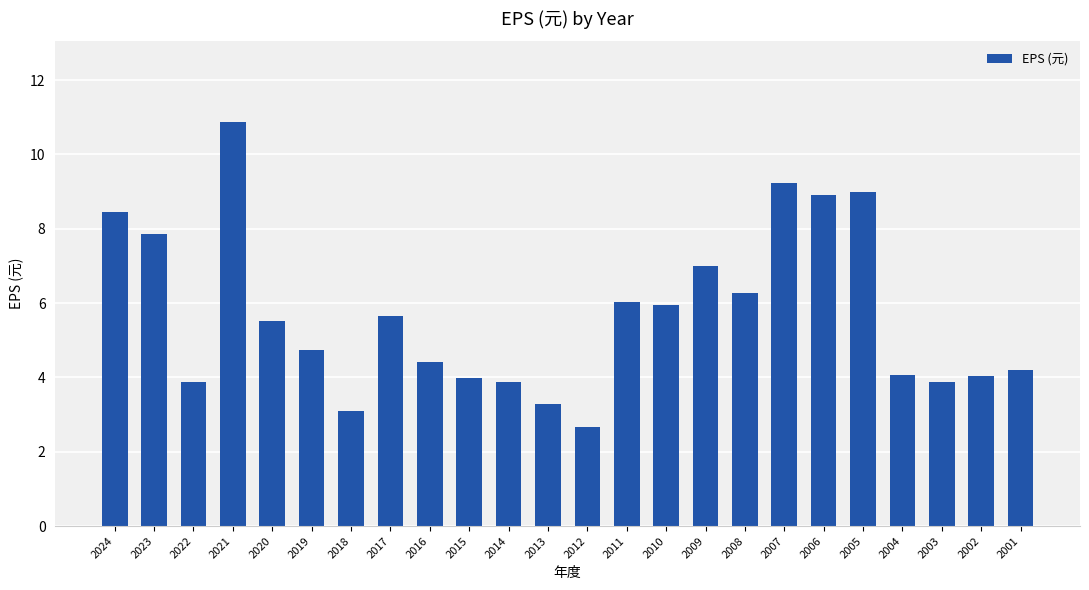

What is the sum of all values?

136.9